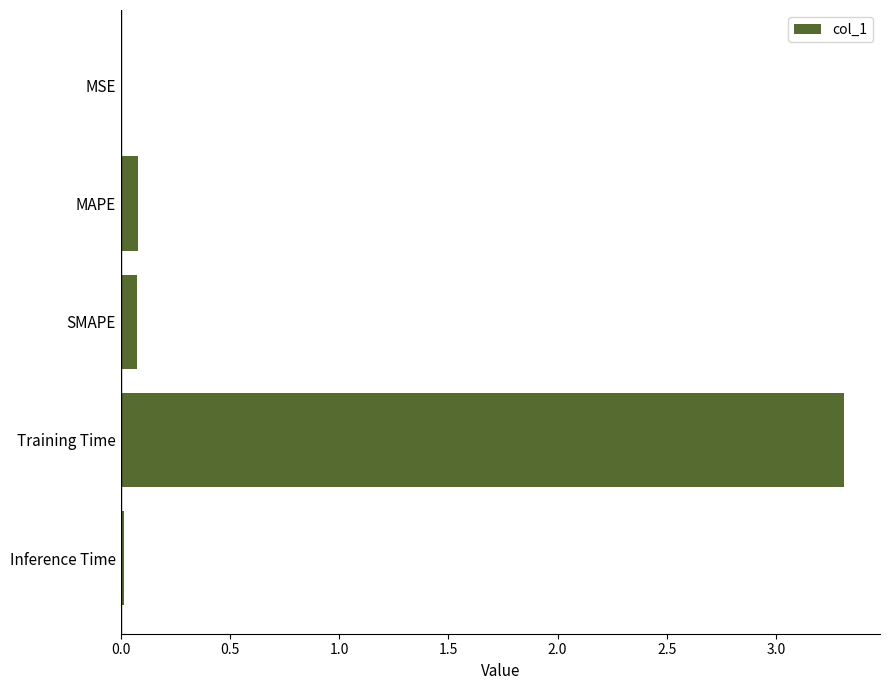

Which has a higher value, Training Time or Inference Time?

Training Time